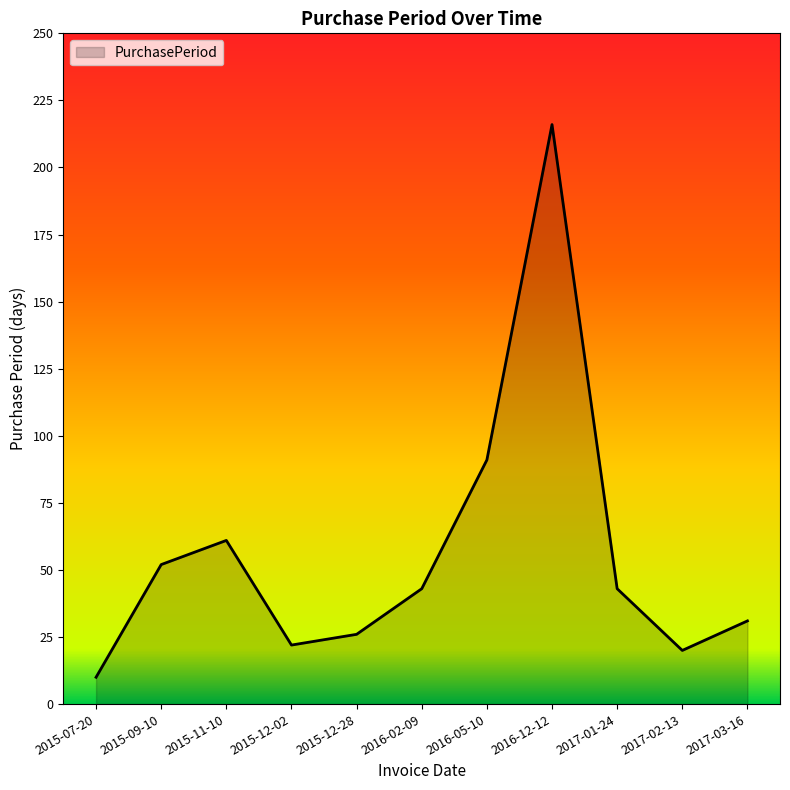

What position from the left is 2017-02-13?

10